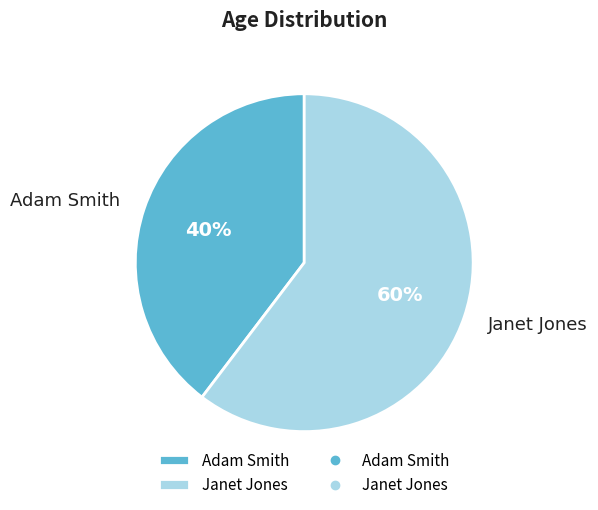

How many segments does this pie chart have?

2